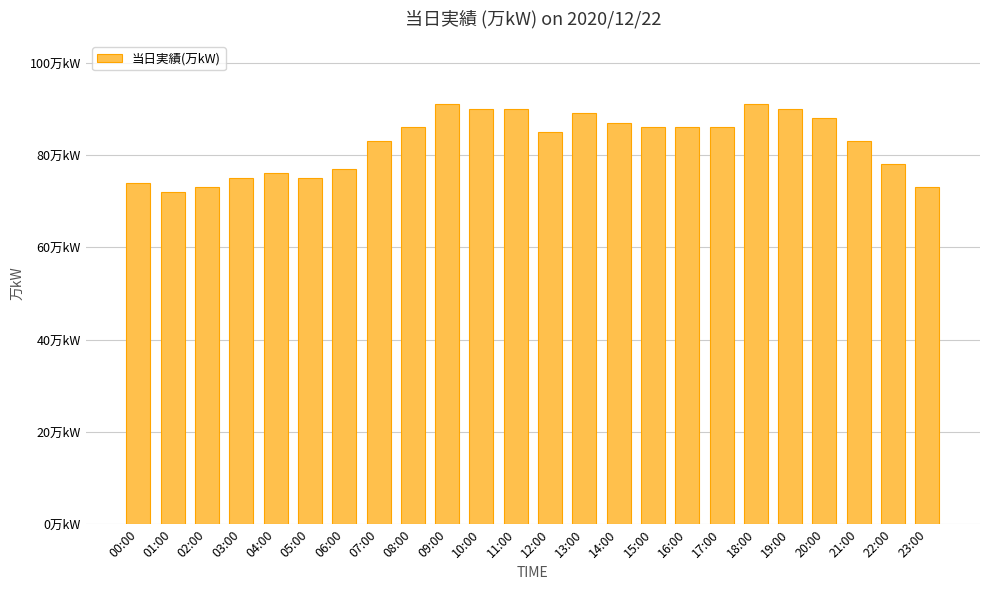

What is the change in value from 01:00 to 16:00?

+14